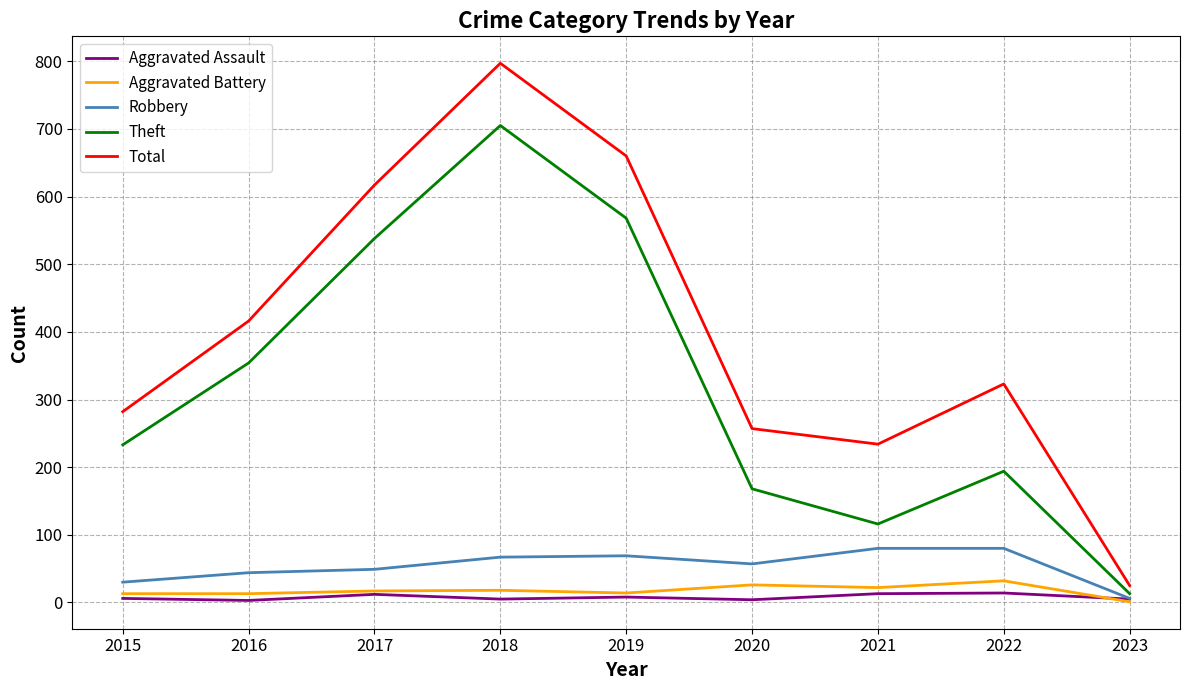

Between 2016 and 2022, which series saw the biggest shift?

Theft